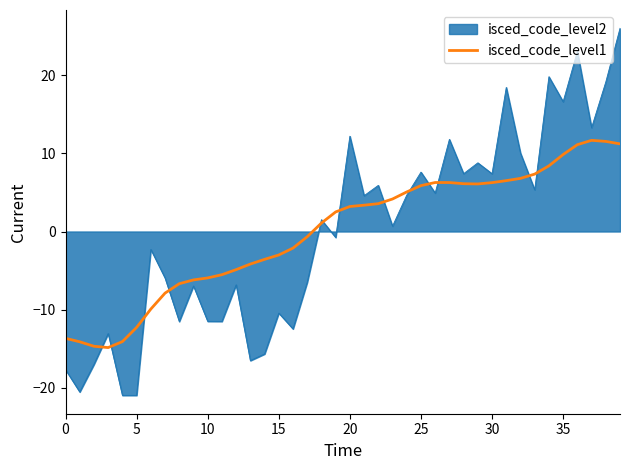

Rank the series by their maximum value, from lowest to highest.

isced_code_level1, isced_code_level2